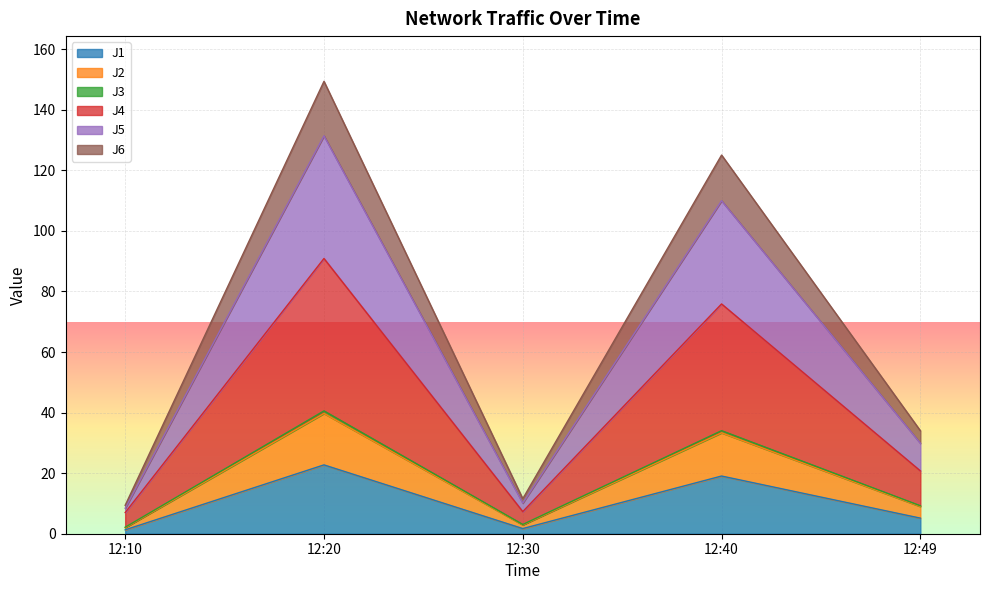

Which category has the highest value in the J1 series?

12:20